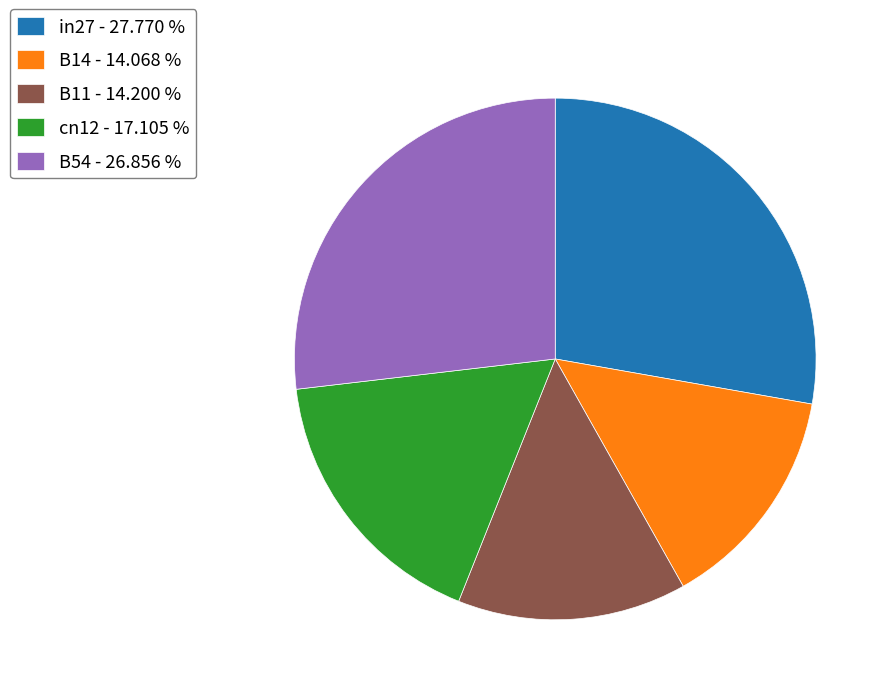

Does B14 - 14.068 % account for over 50% of the chart?

No